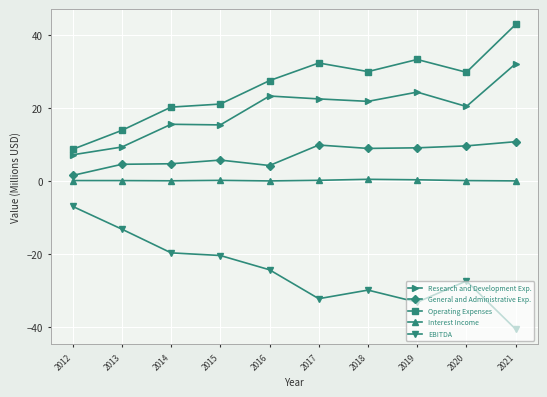

Is it true that Operating Expenses equals 30.0 at 2018?

True